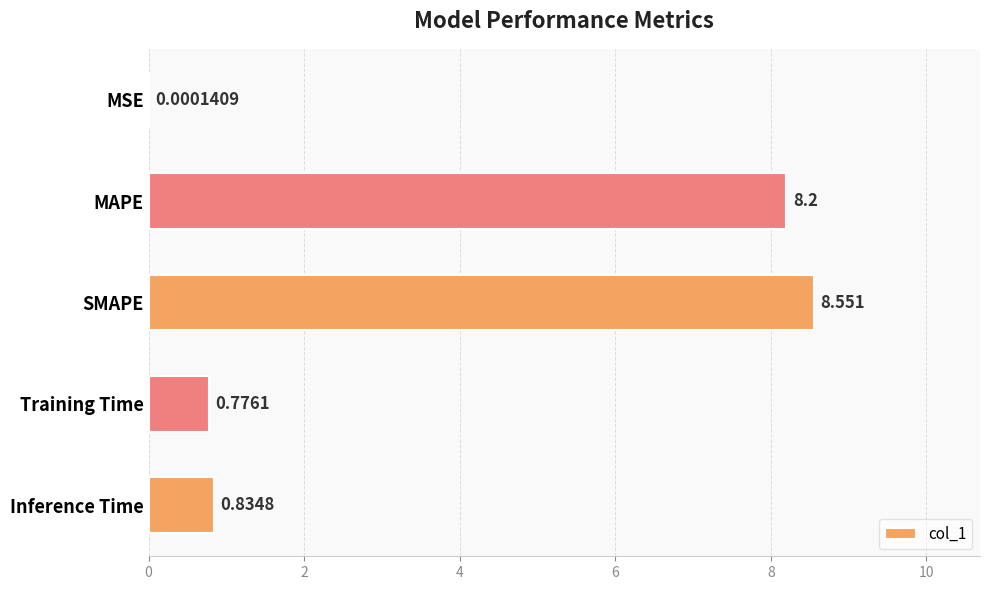

Between Training Time and Inference Time, which is larger?

Inference Time